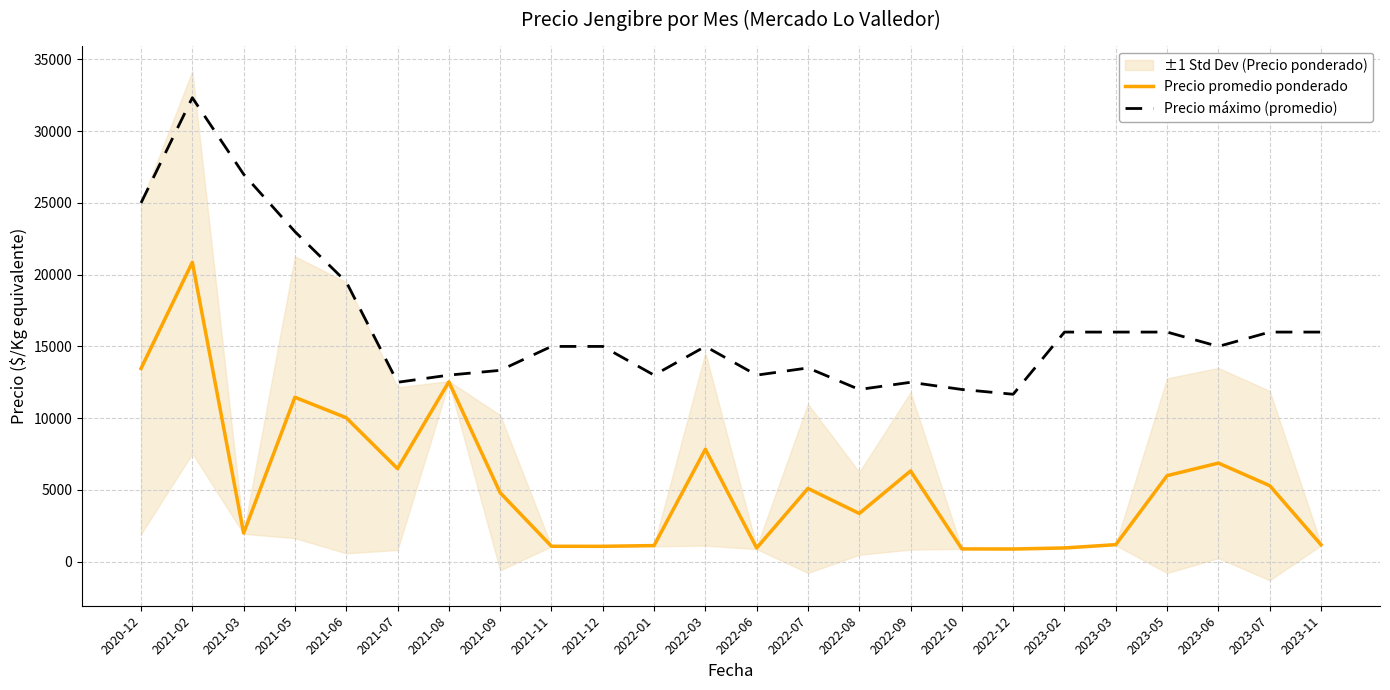

What is the difference between the Precio promedio ponderado values at 2023-07 and 2021-11?

4226.0